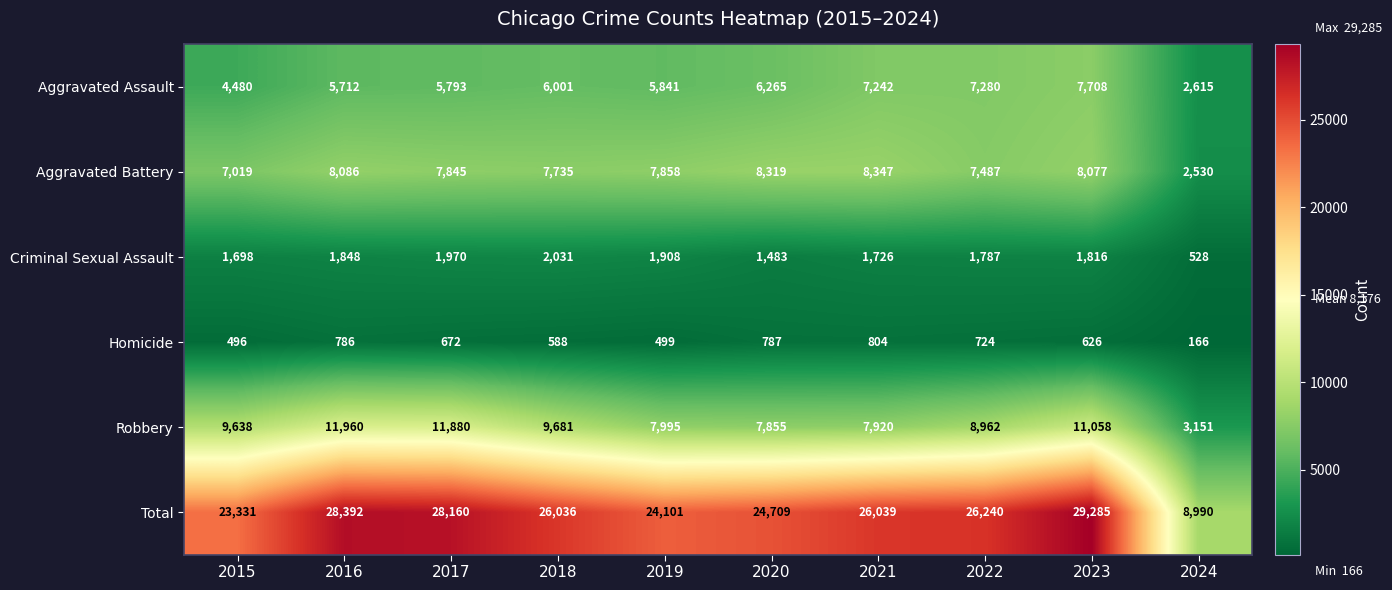

How many categories are shown in the chart?

10